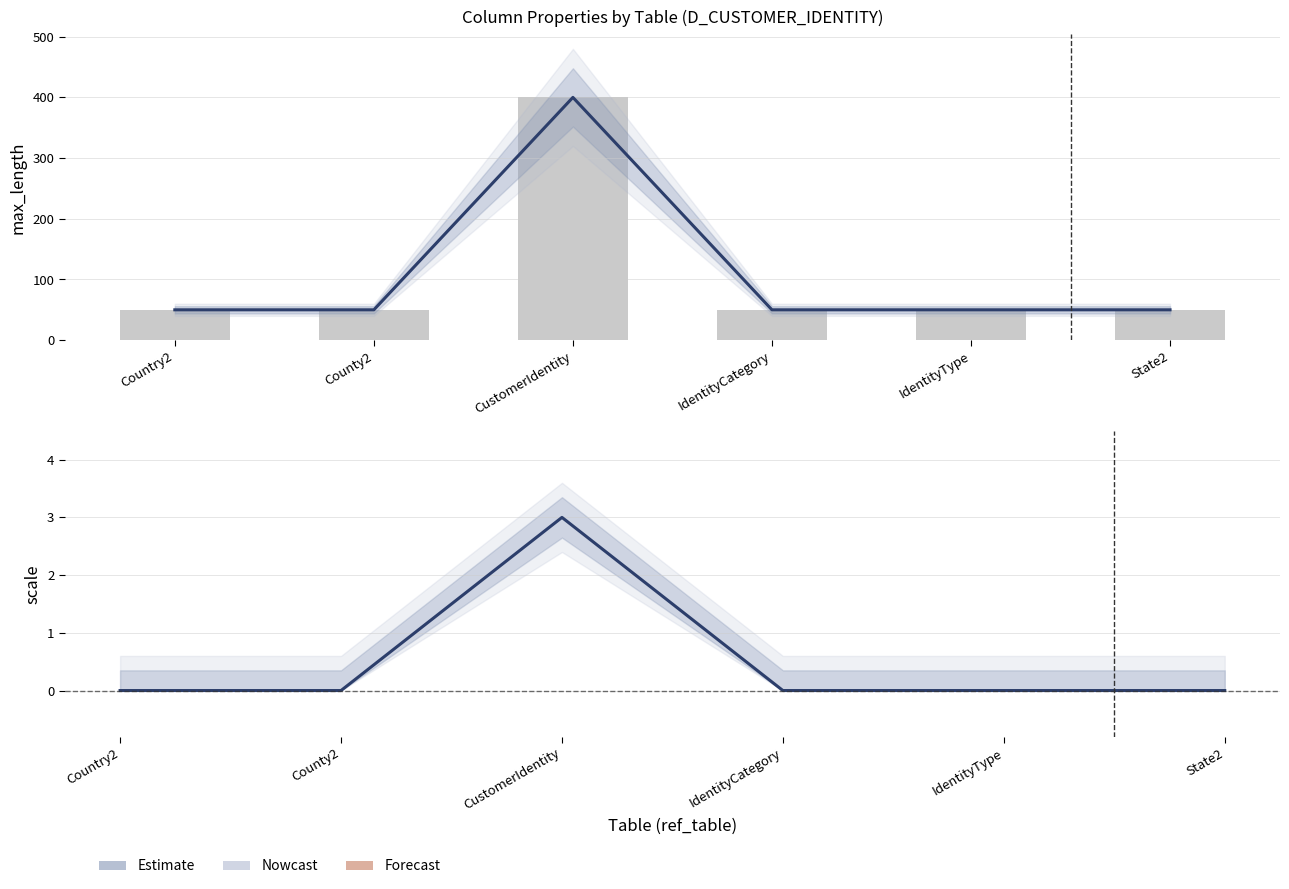

What is the maximum value shown in the chart?

400